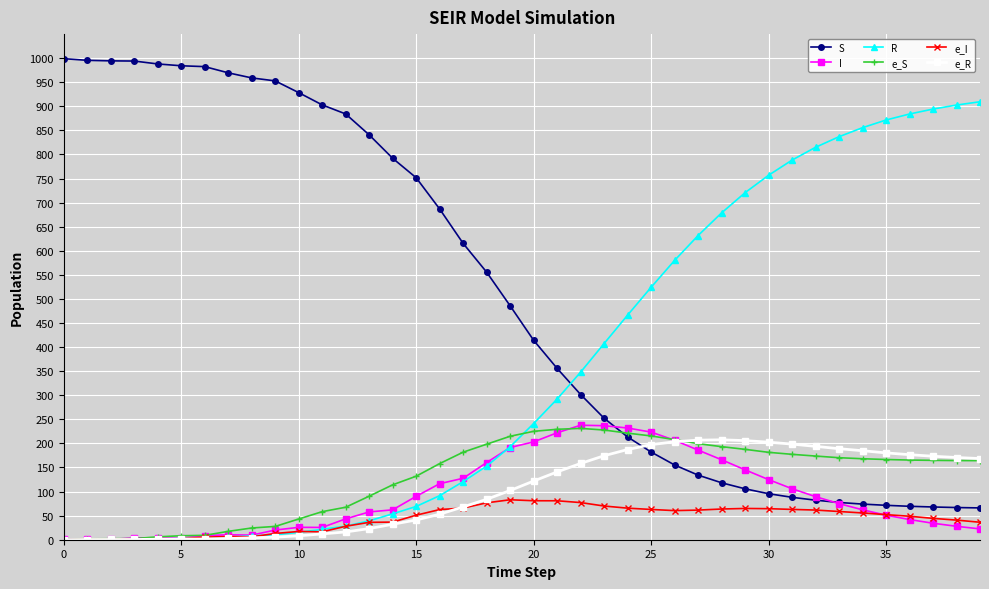

True or false: e_I has more than 0 points higher than both neighbors.

True